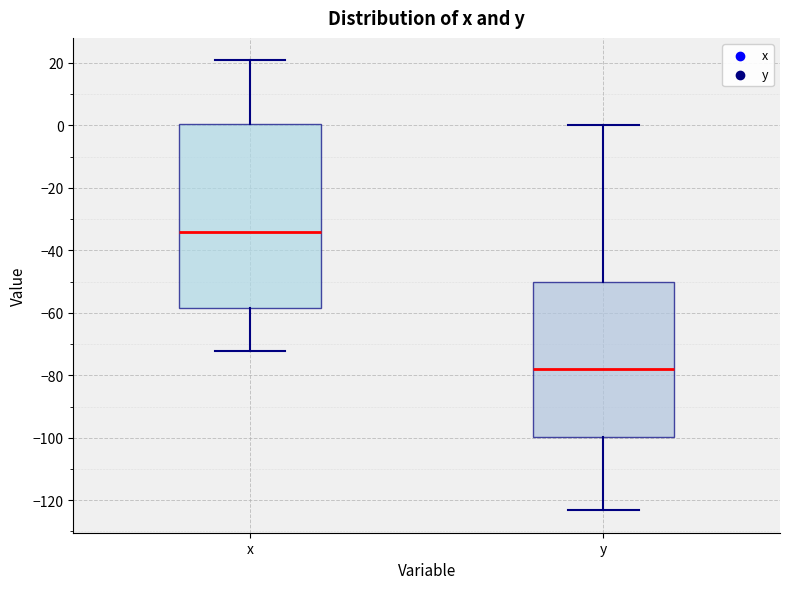

Reading left to right, transcribe this box plot: for each box, give where its median line is, the range the box spans, and where its two whiskers end, as read against the y-axis. The values are not printed on the chart, so give them approximately, as read against the axis.

x: median -34, box -58 to 0, whiskers -72 to 20
y: median -78, box -100 to -50, whiskers -124 to 0